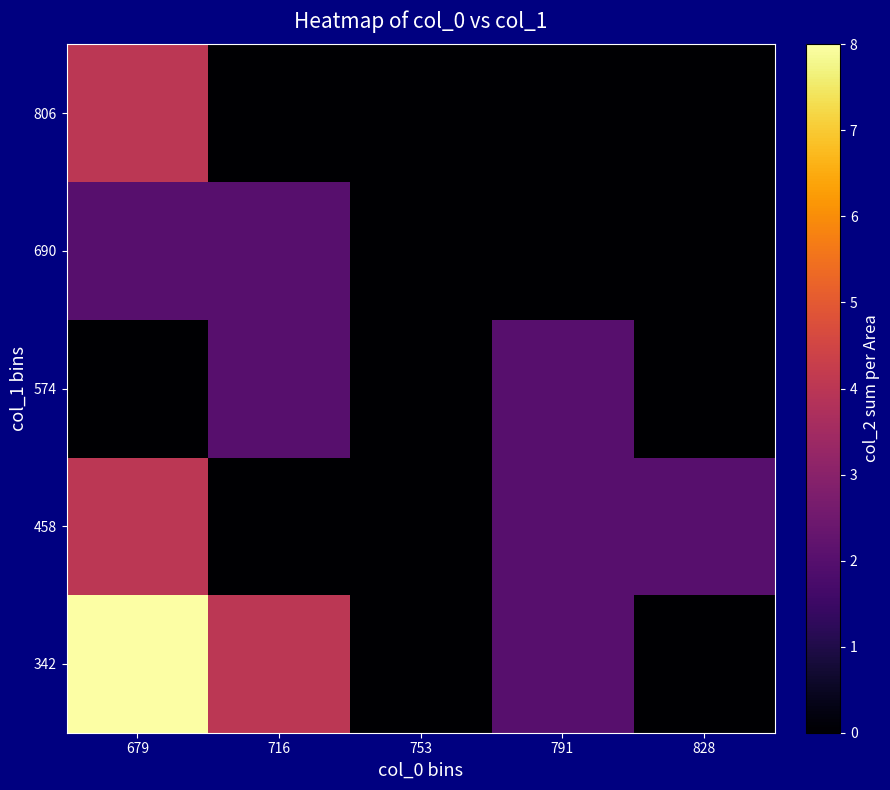

Reading right to left, list all the values displayed in this chart.

342: 828=0	791=2	753=0	716=4	679=8
458: 828=2	791=2	753=0	716=0	679=4
574: 828=0	791=2	753=0	716=2	679=0
690: 828=0	791=0	753=0	716=2	679=2
806: 828=0	791=0	753=0	716=0	679=4